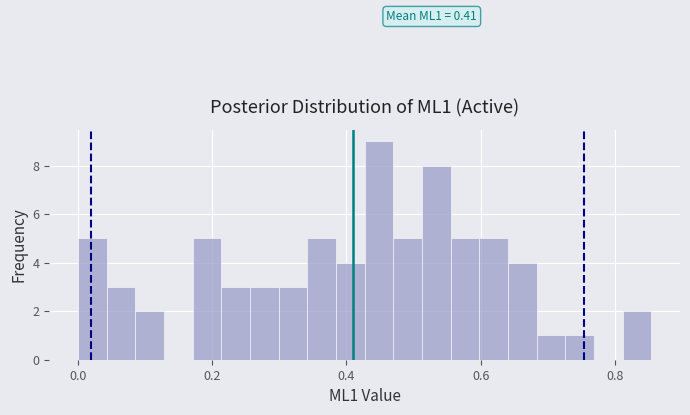

Around what value on the x-axis is the tallest bar? Give the approximate position of its centre, as read against the axis.

0.44